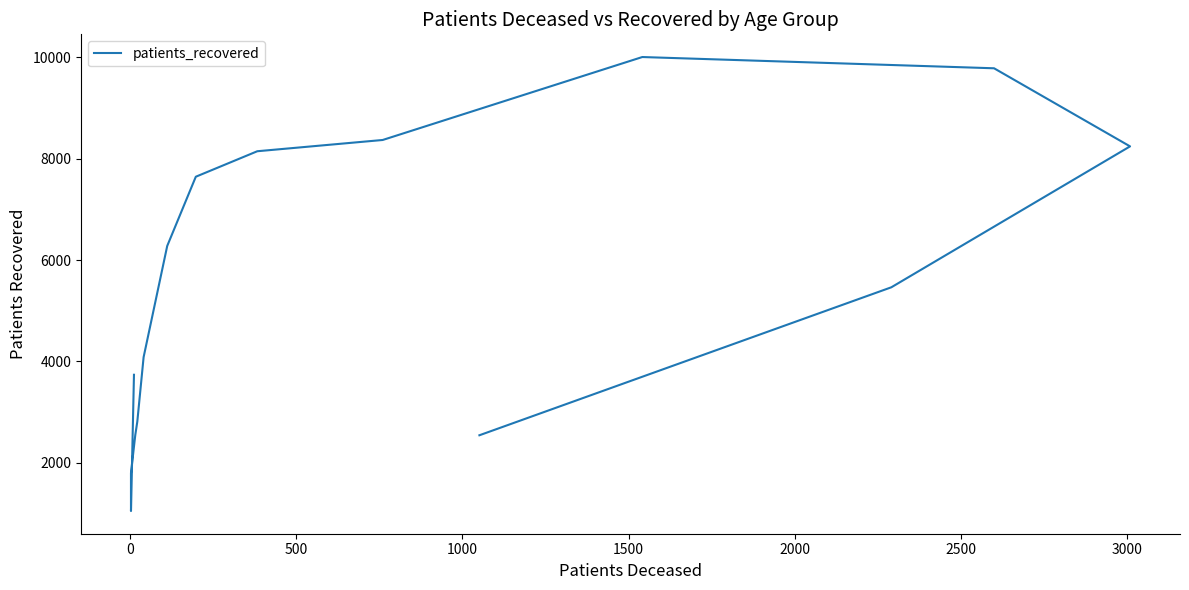

What position from the left is 2500?

7